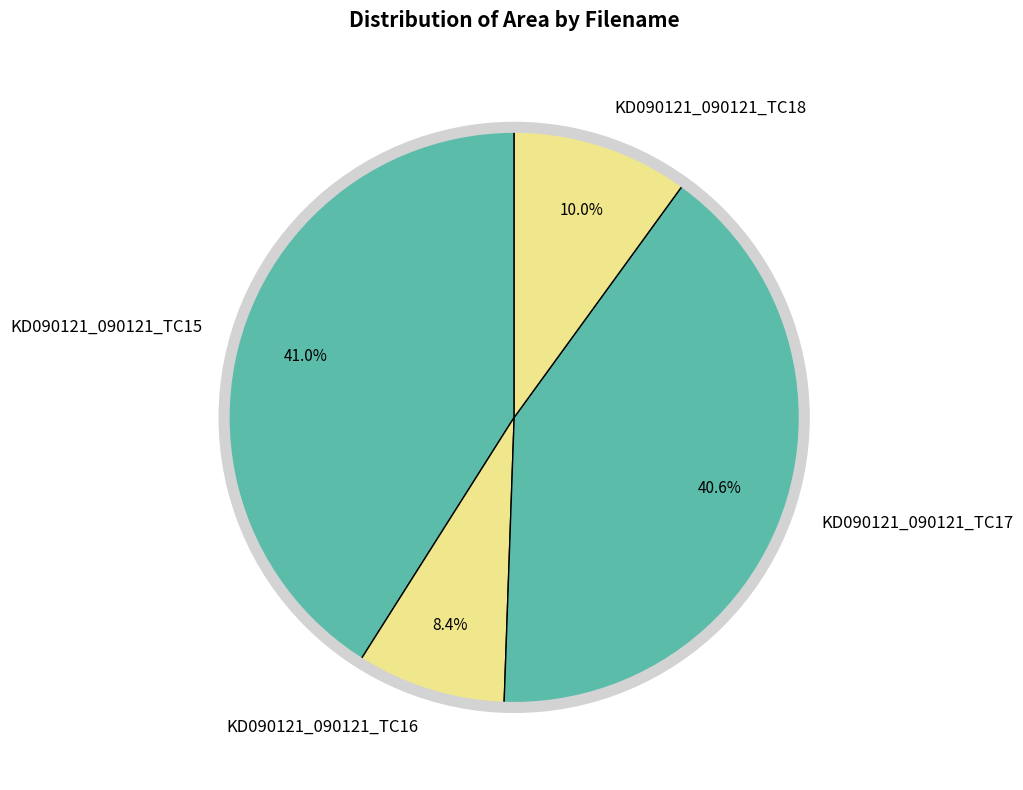

How many slices are in this pie chart?

4